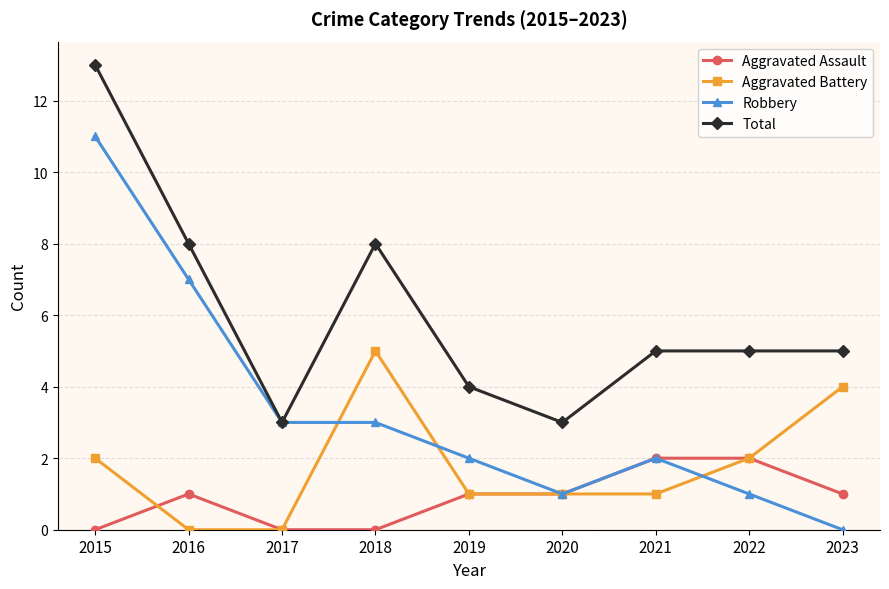

In Aggravated Battery, how many points are higher than both neighbors (excluding endpoints)?

1